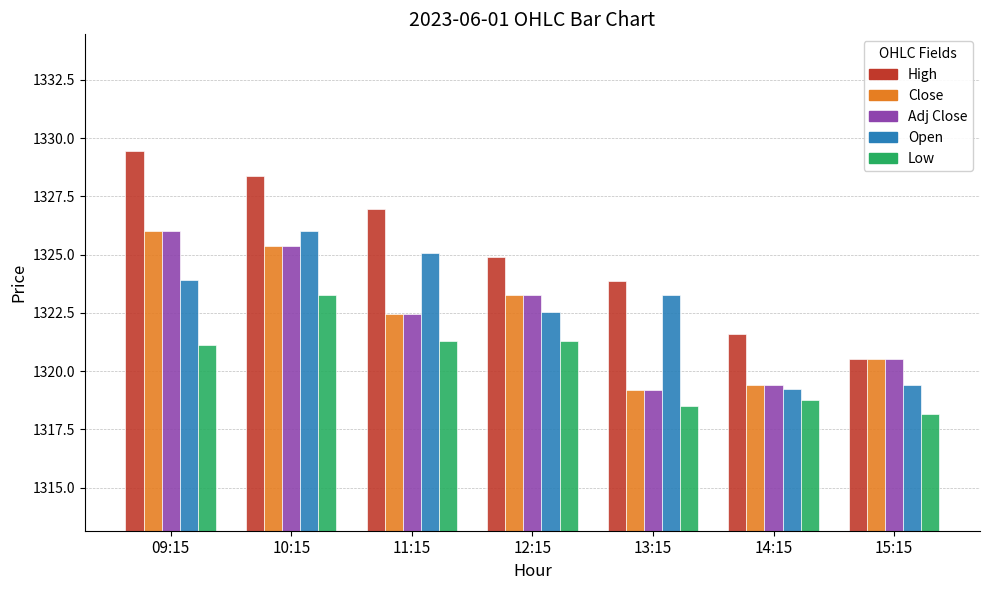

What is the maximum value for Adj Close?

1326.0